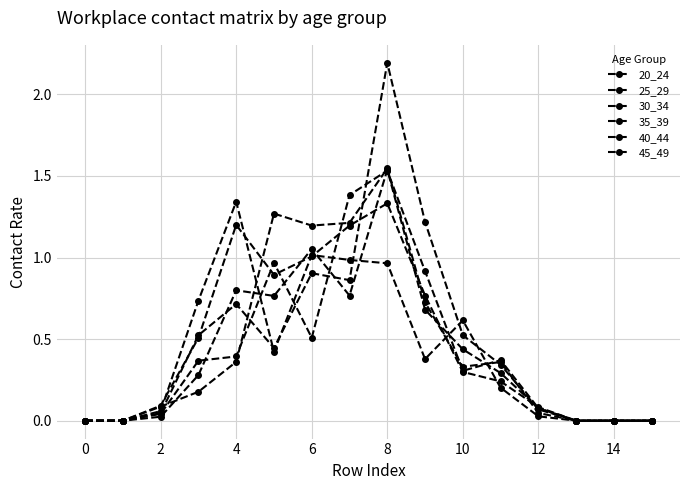

How many distinct data groups are displayed?

6